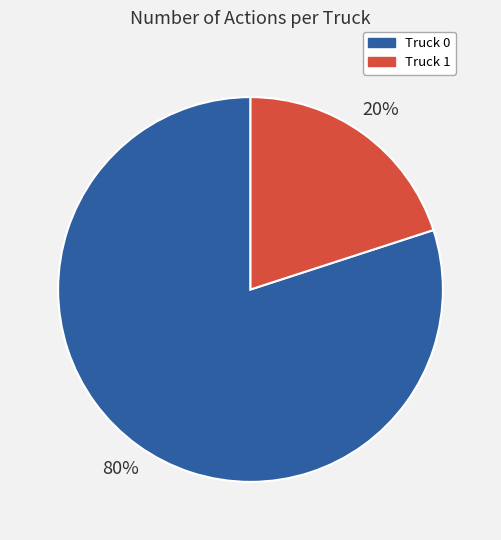

Does Truck 1 represent more than half of the total?

No